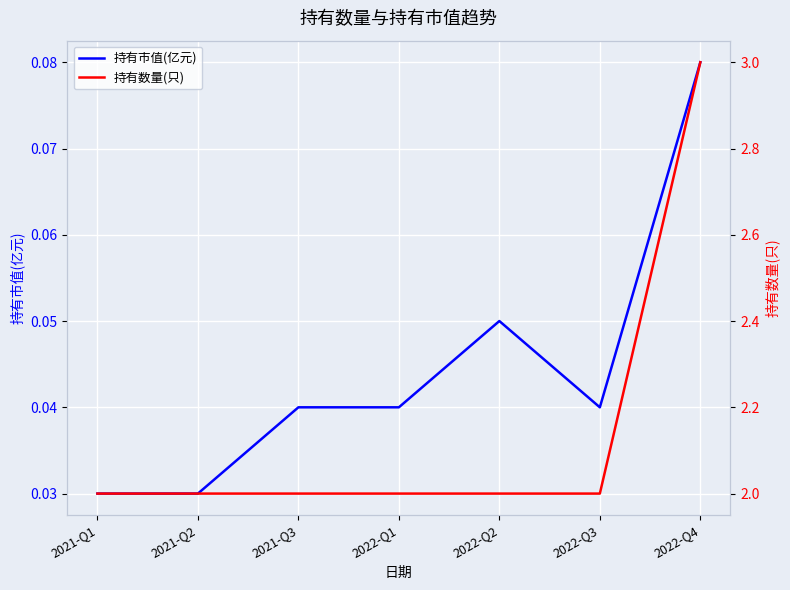

At which category does 持有市值(亿元) reach its first local valley?

2022-Q3